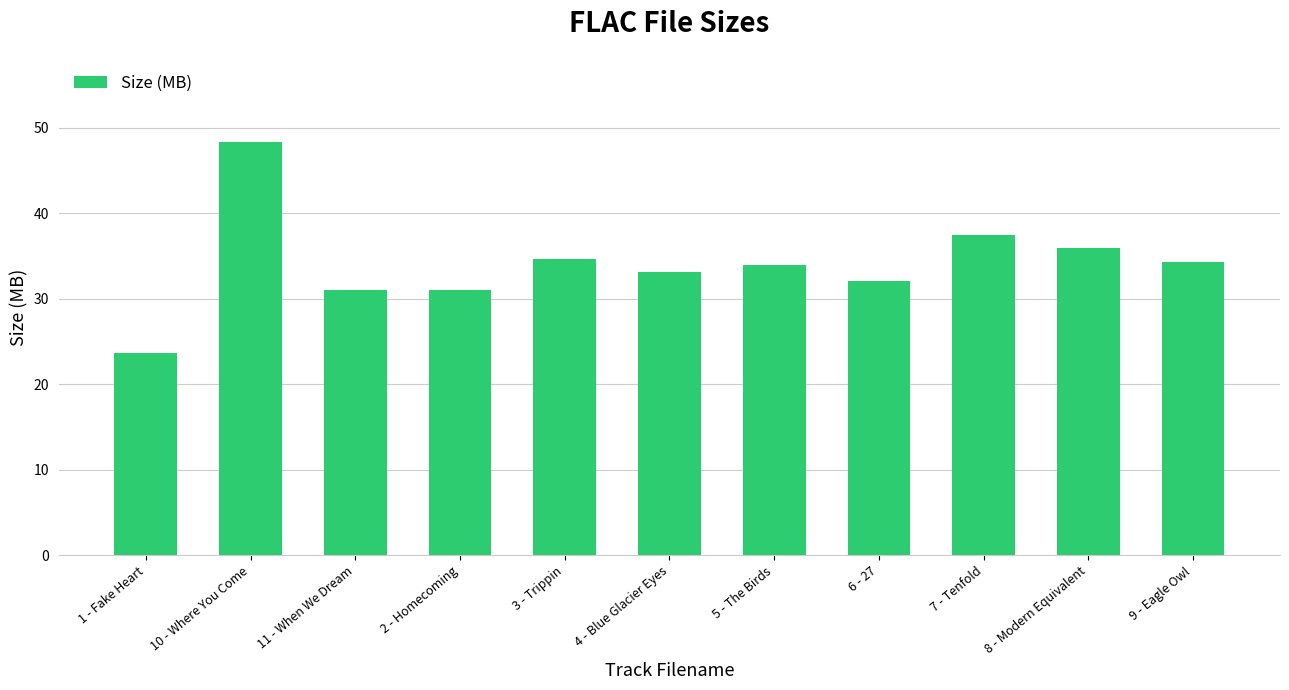

What is the sum of all values?

375.2